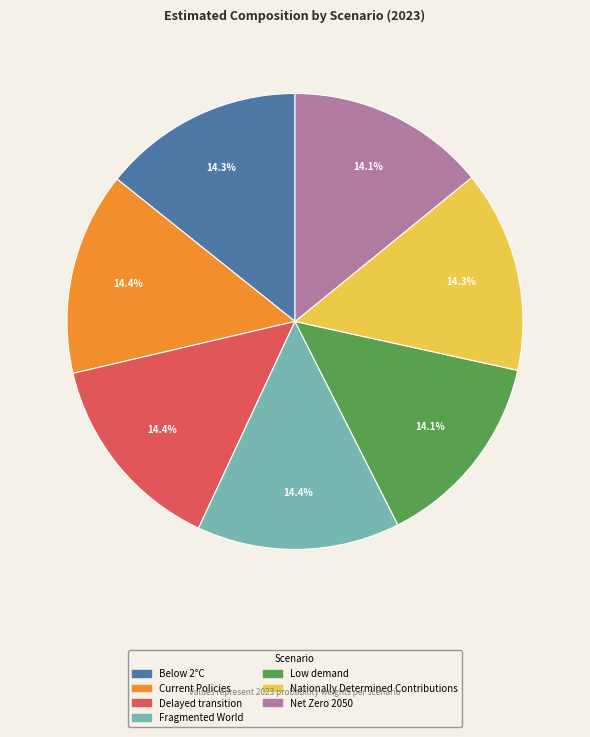

To the nearest percent, what percentage of the pie is Current Policies?

14%